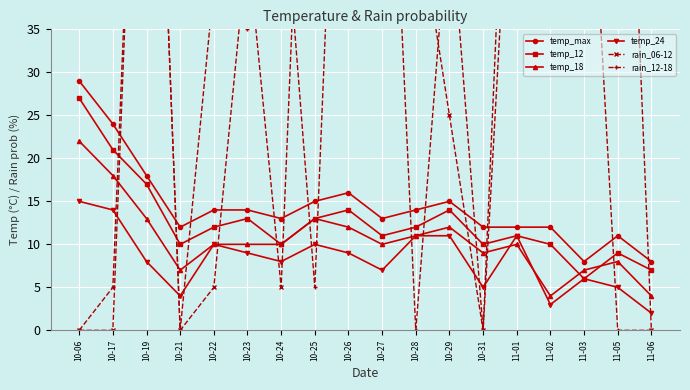

What is the value of the rain_06-12 point at the 5th from the left?

5